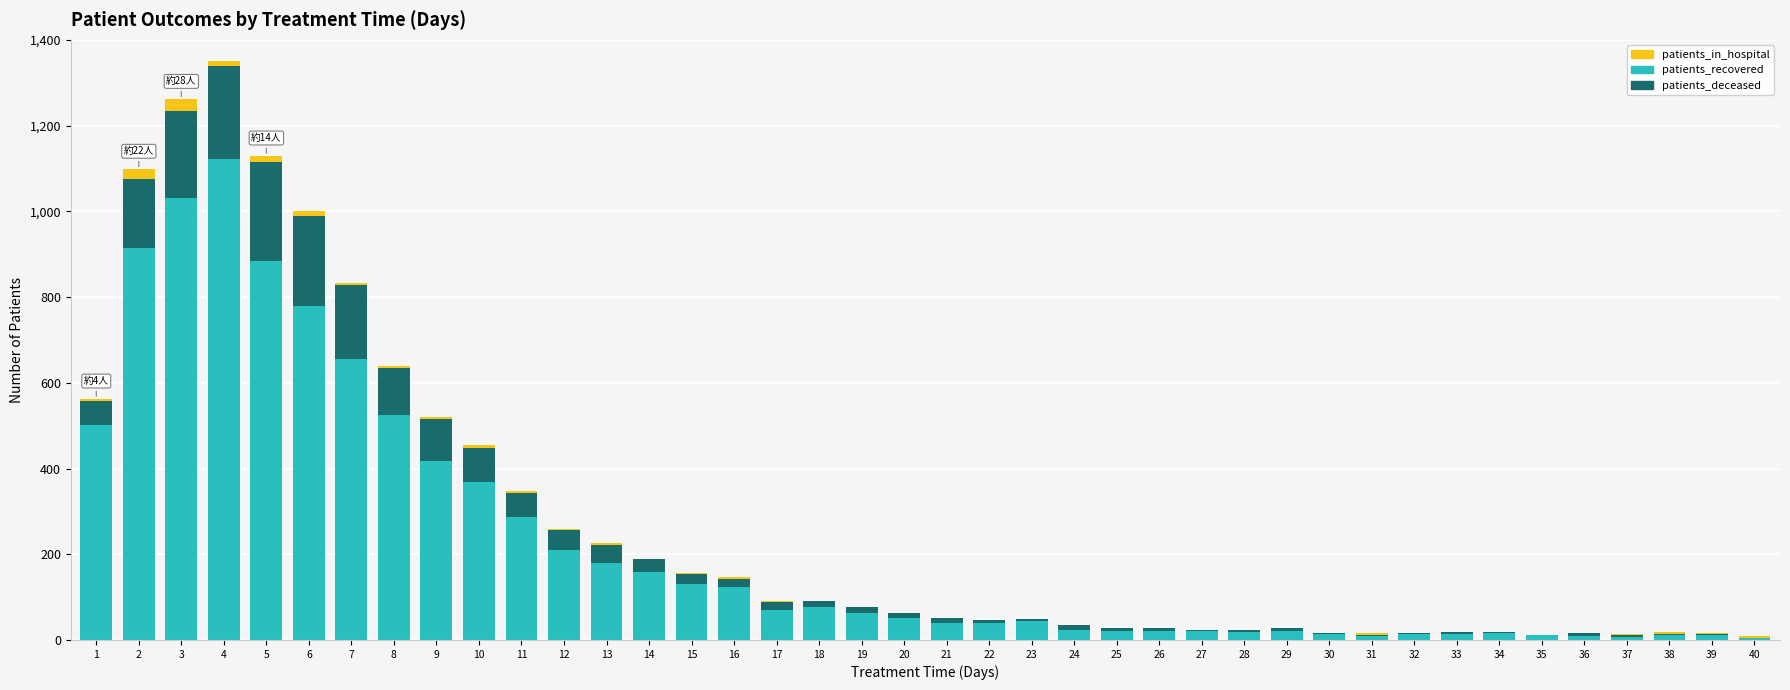

At which category is the sum across all series the highest?

4